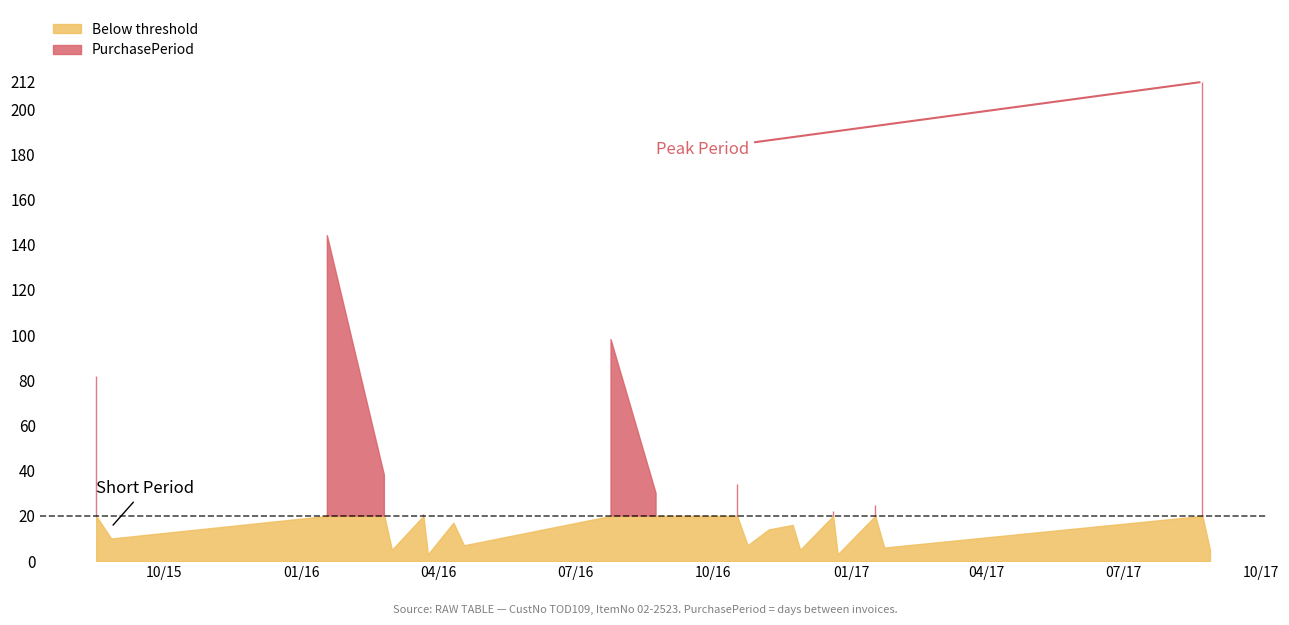

What is the sum of the values at 2016-11-23 and 2017-08-28?

21